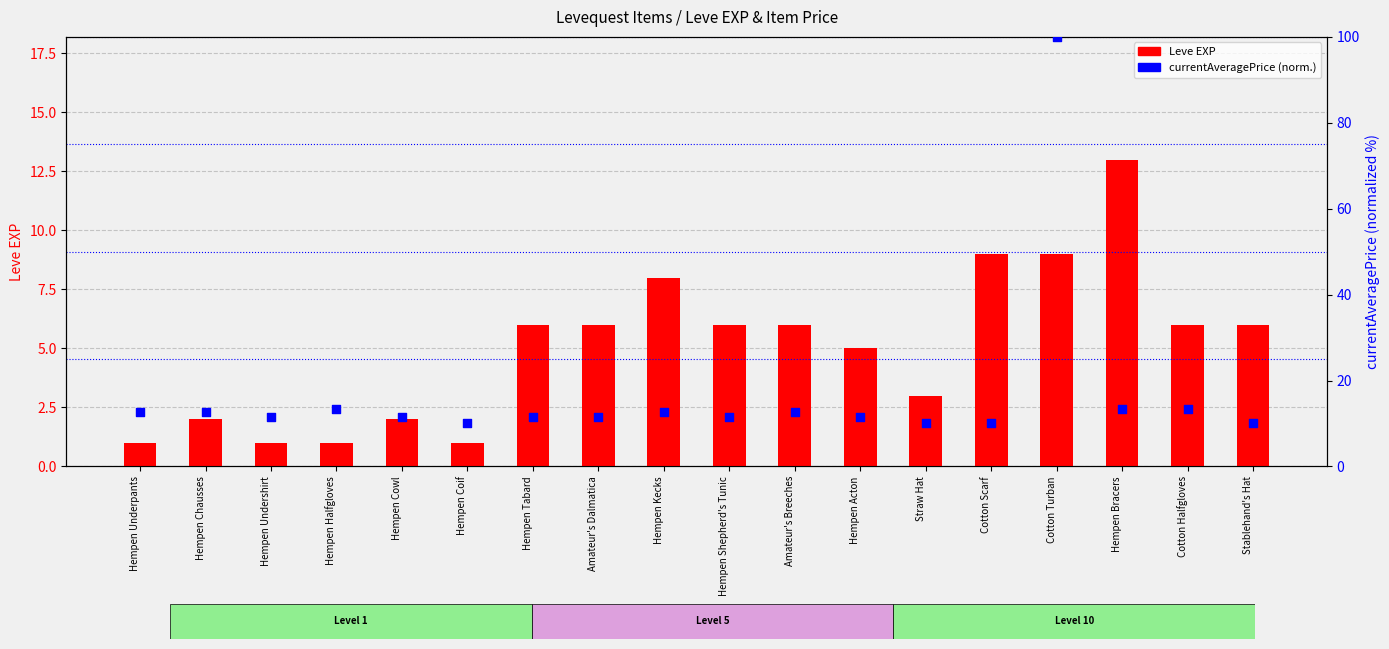

Is the value of Leve EXP at Straw Hat greater than the value of currentAveragePrice (normalized) at Cotton Scarf?

No